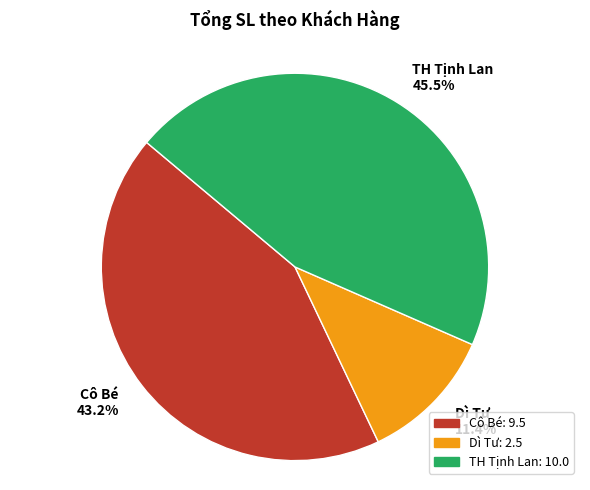

The Cô Bé slice represents 38% of the pie. True or false?

False